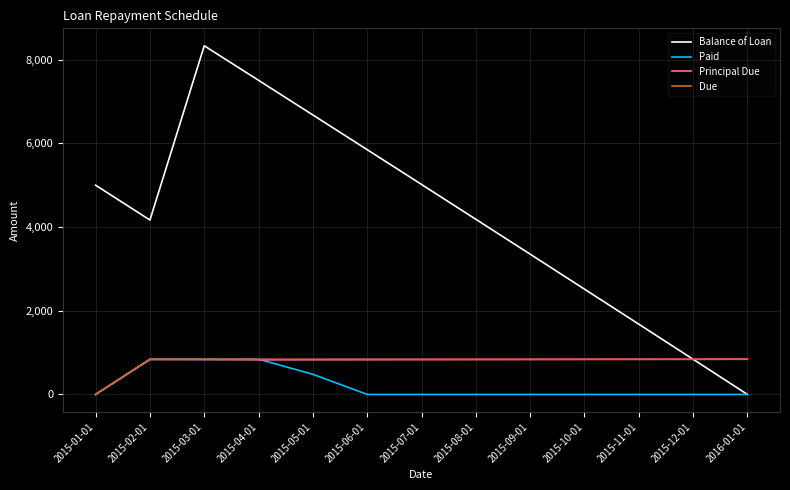

How many values in the Principal Due series are below 832?

5